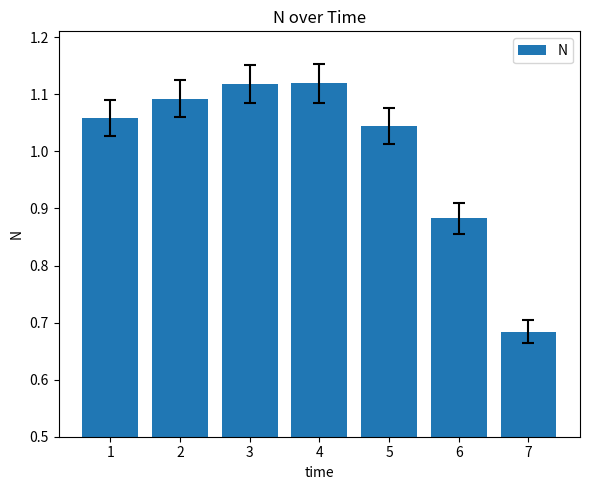

Approximately how many times larger is the value at 7 compared to 1?

0.6